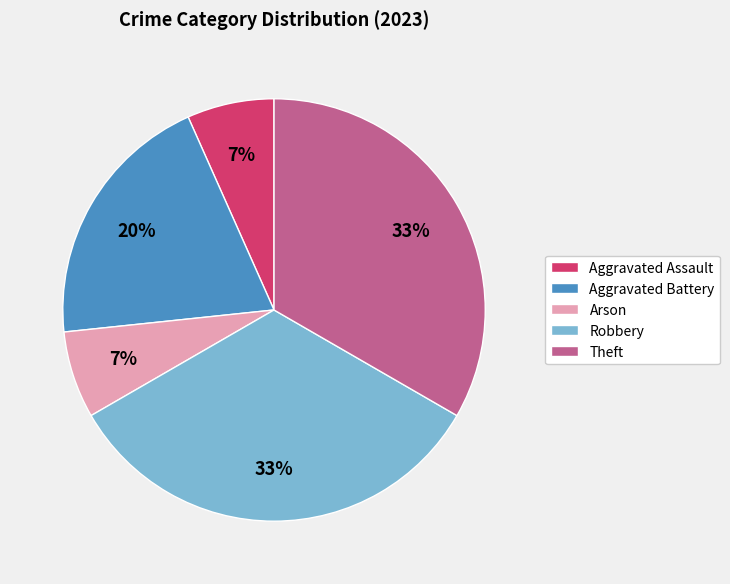

Which has a higher value, Aggravated Assault or Aggravated Battery?

Aggravated Battery